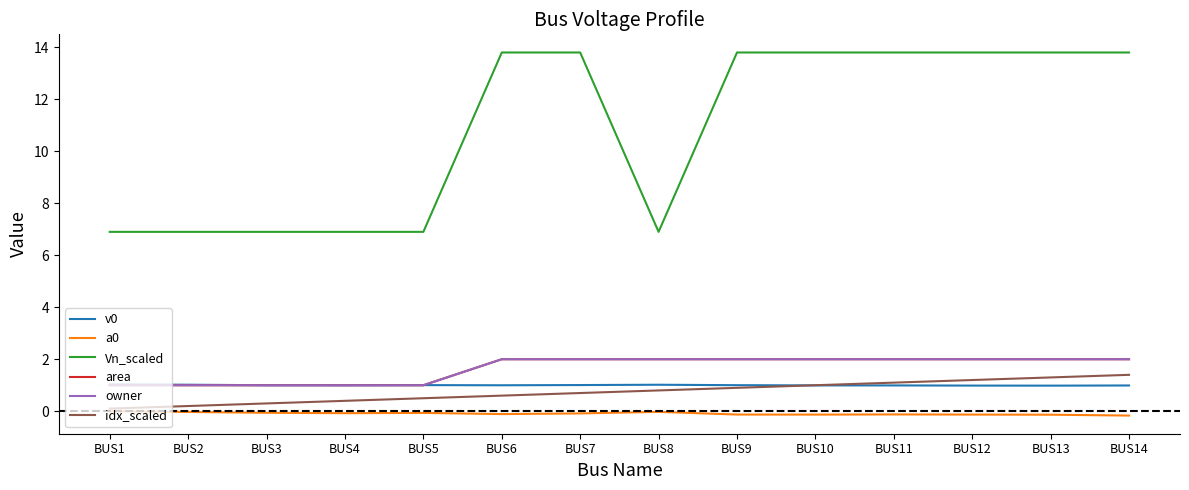

Does the chart display data point markers on the line(s)?

No